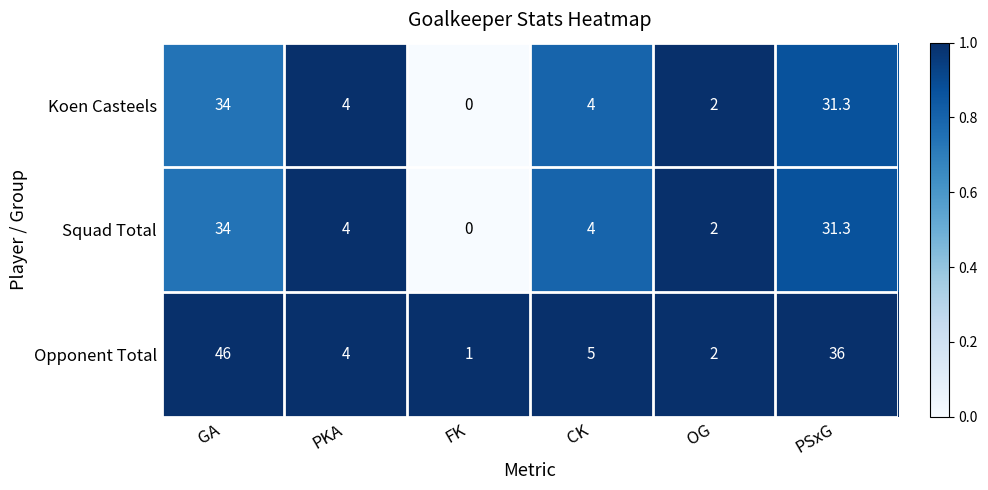

What is the difference between the highest and lowest values at GA?

12.0